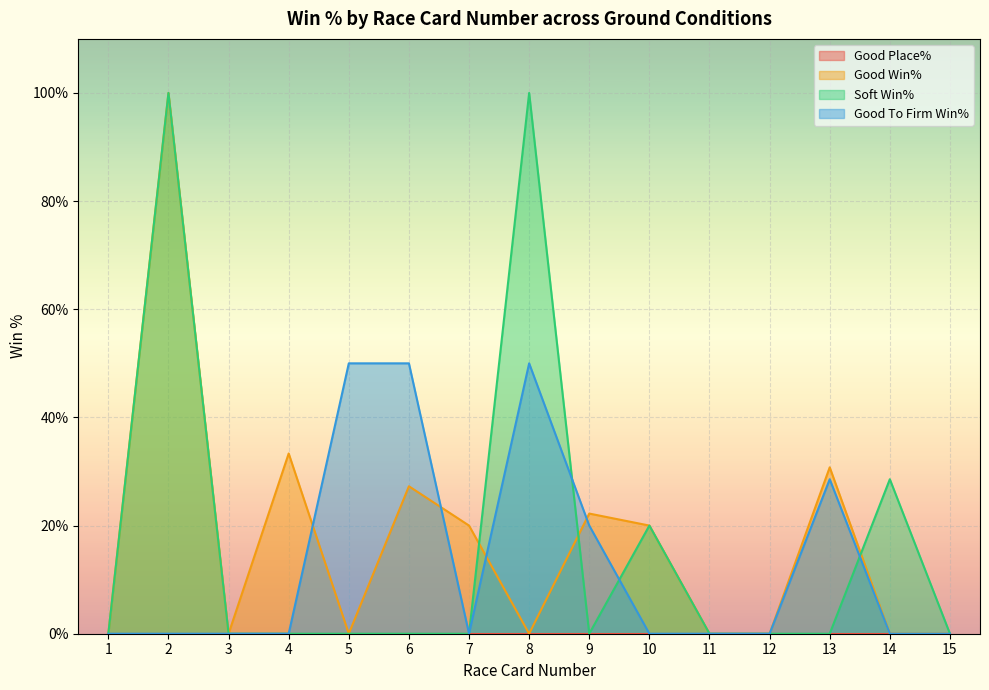

Rank the series by their maximum value, from highest to lowest.

Good Win%, Soft Win%, Good To Firm Win%